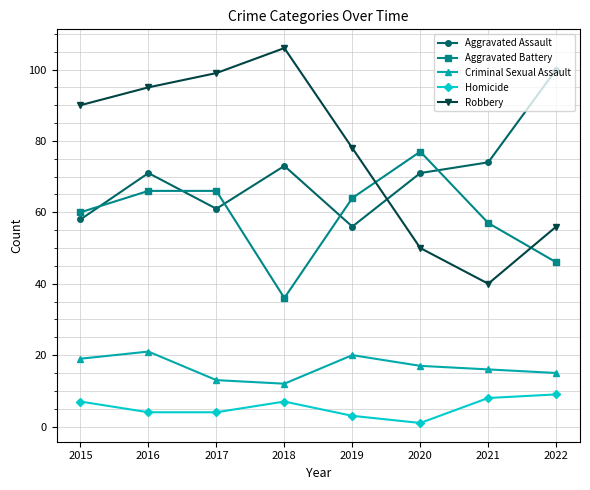

How many times do Robbery and Aggravated Assault cross each other?

1